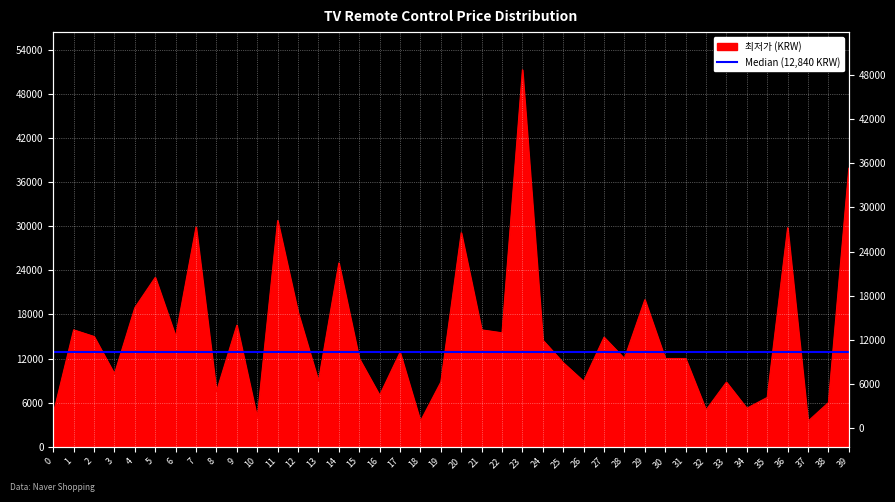

What is the value of the 26th point from the left?

11430